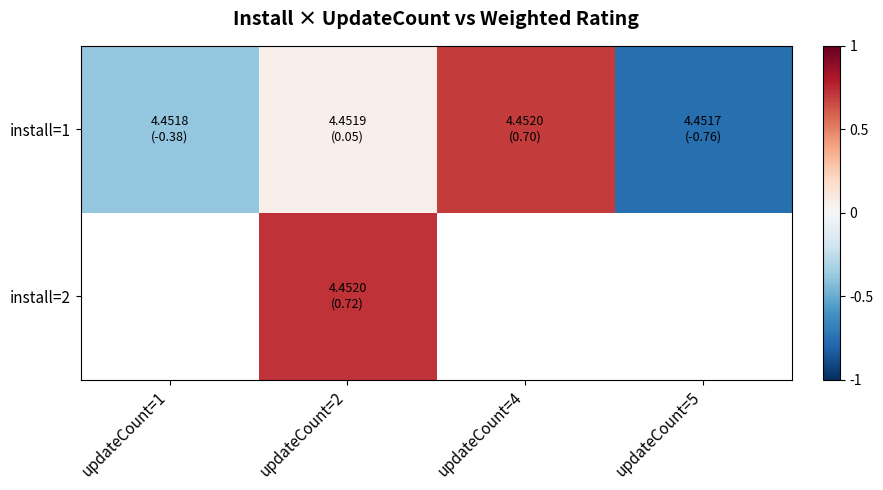

Which category has the lowest value across all series?

updateCount=5